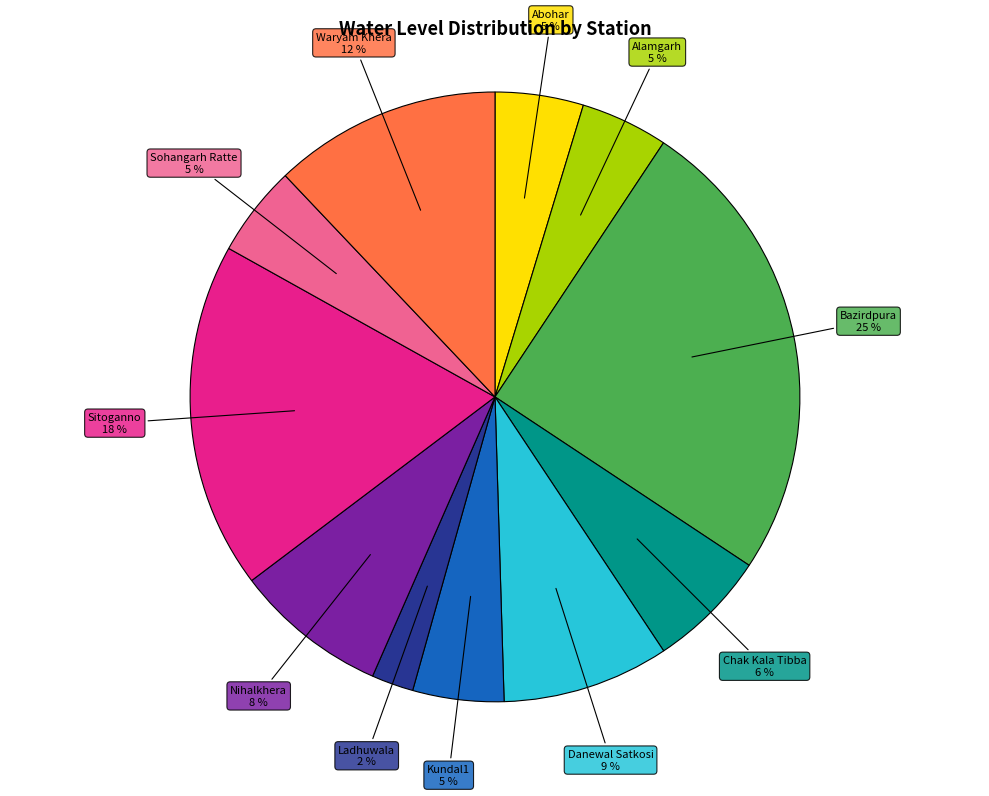

Count the number of slices in the pie.

11